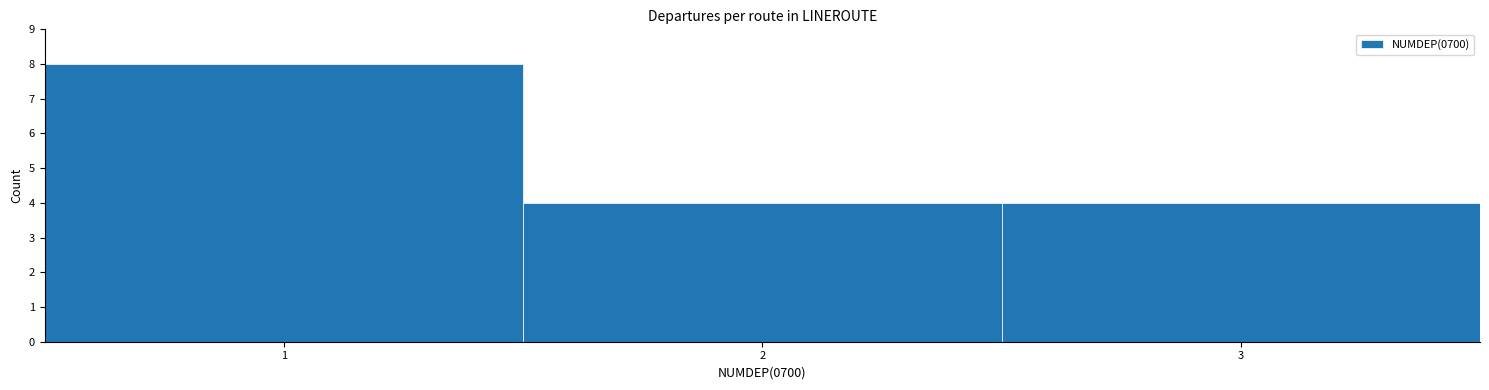

How tall is the bar that spans 0.5 to 1.5 on the x-axis? The values are not printed on the chart, so give them approximately, as read against the axis.

8